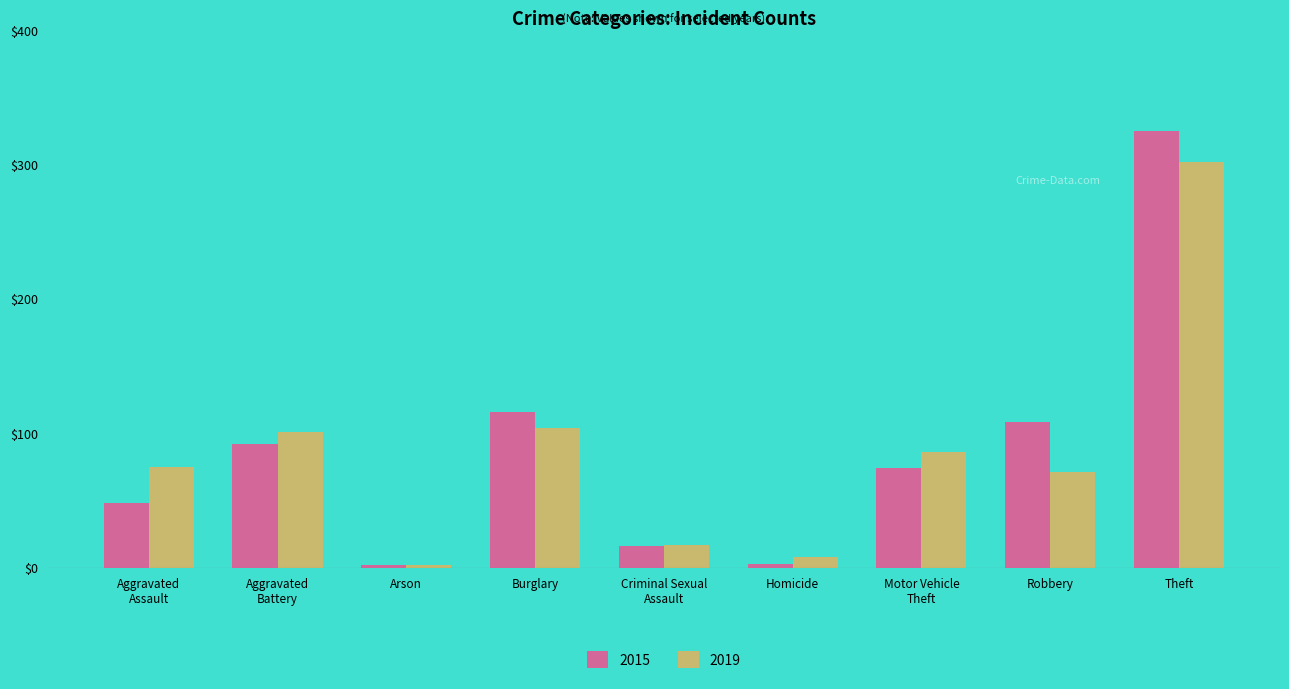

Is the value of 2015 at Burglary greater than the value of 2019 at Aggravated
Assault?

Yes